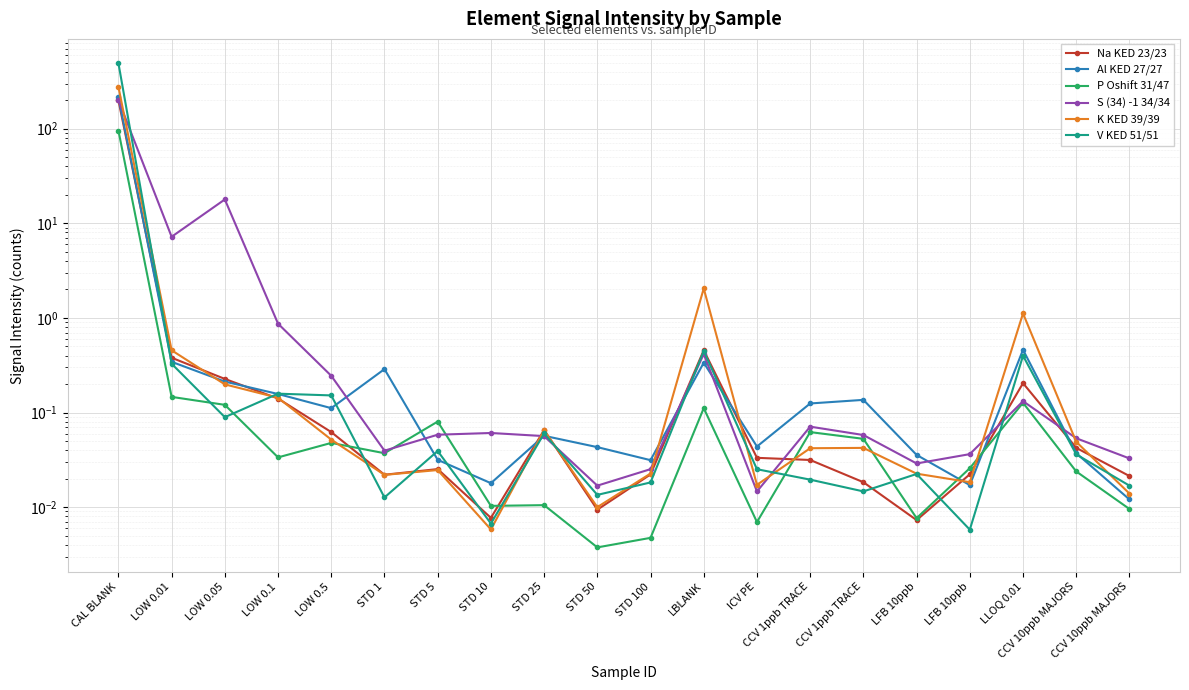

Where is S (34) -1 34/34 nearest to the value 100?

LOW 0.05